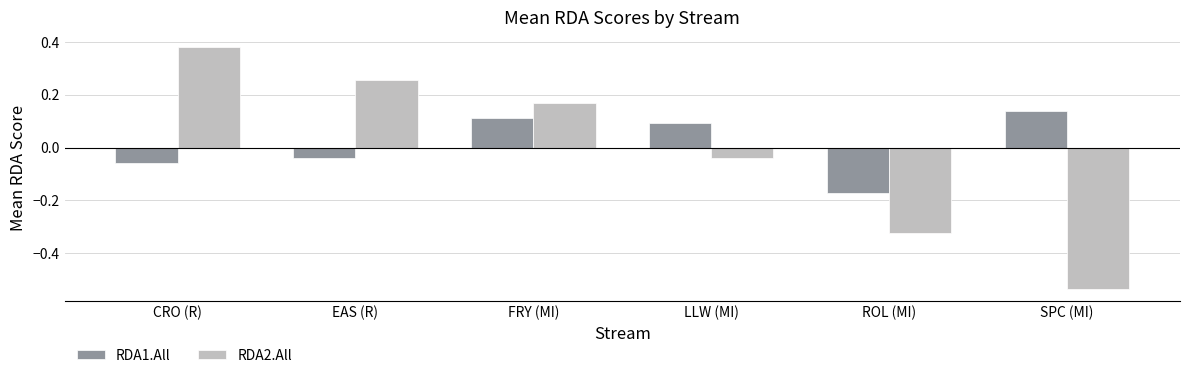

How many data points in RDA1.All are above 0?

3